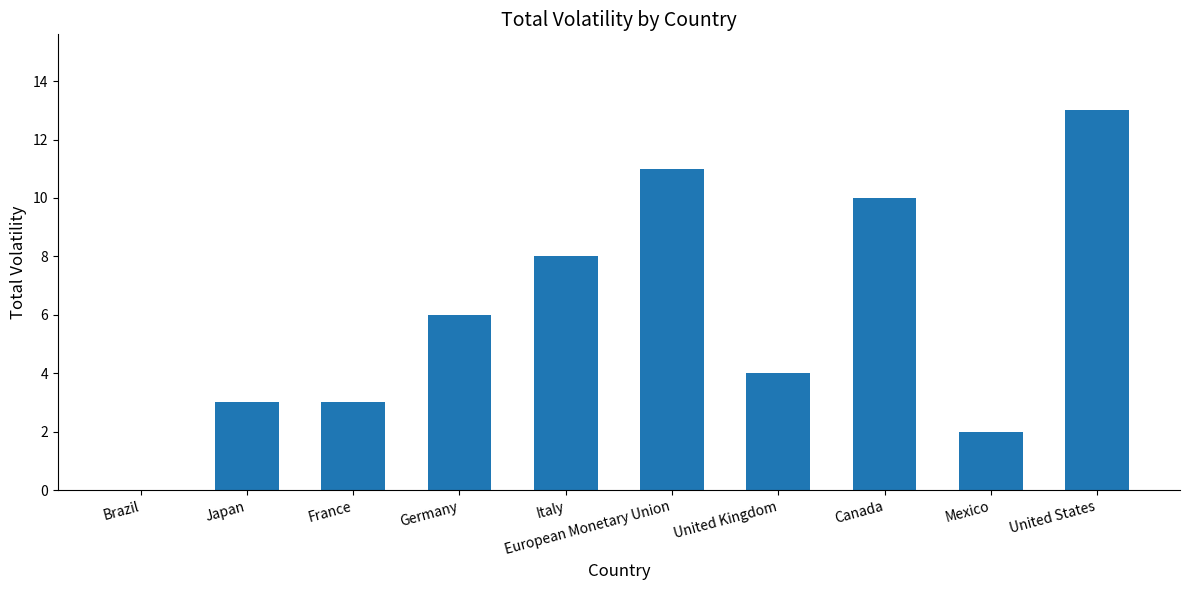

Reading left to right, what are all the values shown in this chart?

Brazil=0	Japan=3	France=3	Germany=6	Italy=8	European Monetary Union=11	United Kingdom=4	Canada=10	Mexico=2	United States=13